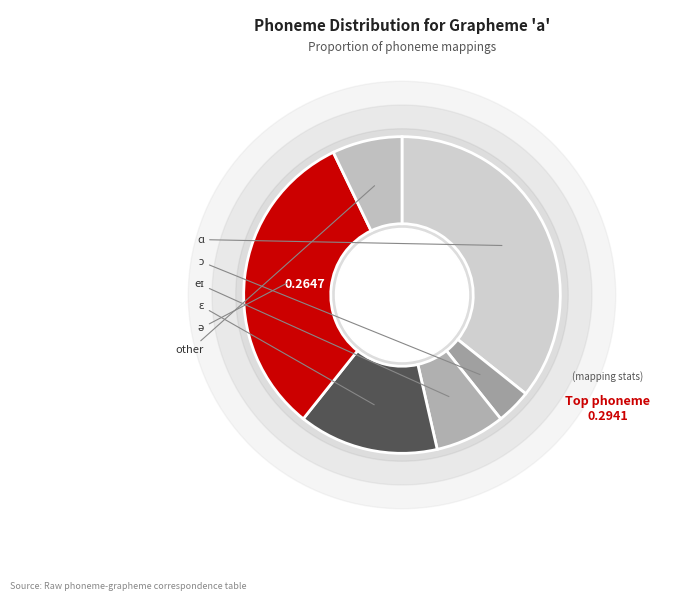

What percentage is NOT represented by ɑ?

64.3%